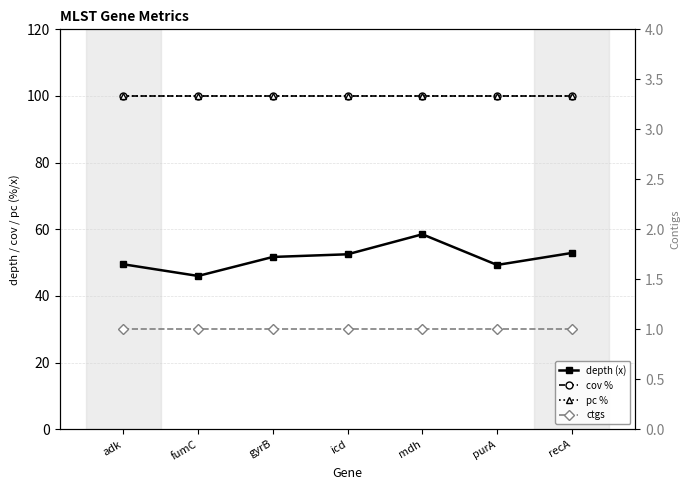

Which series has the largest total across all categories?

cov %